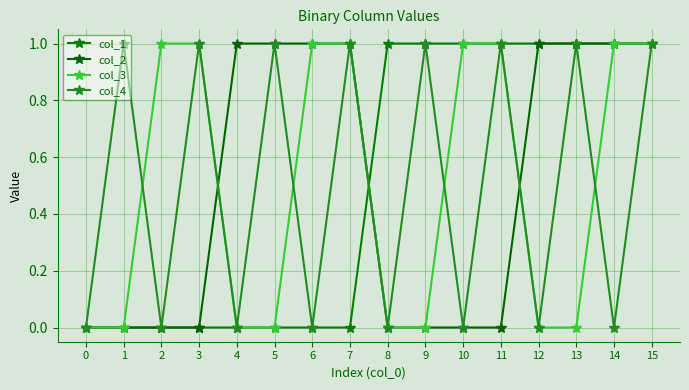

How many data points in col_2 are less than 1?

8